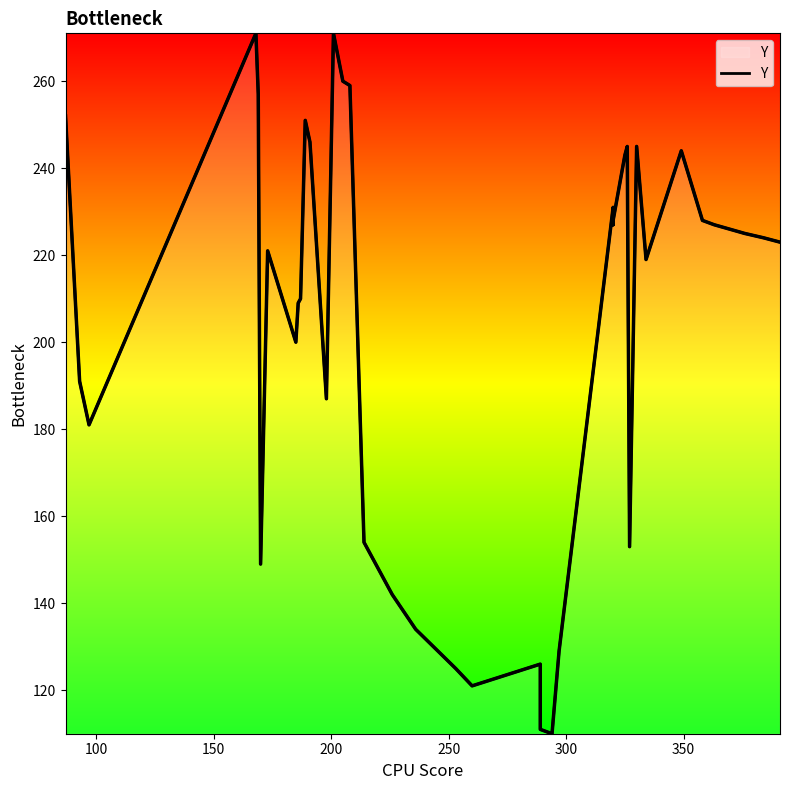

What is the smallest value displayed?

110